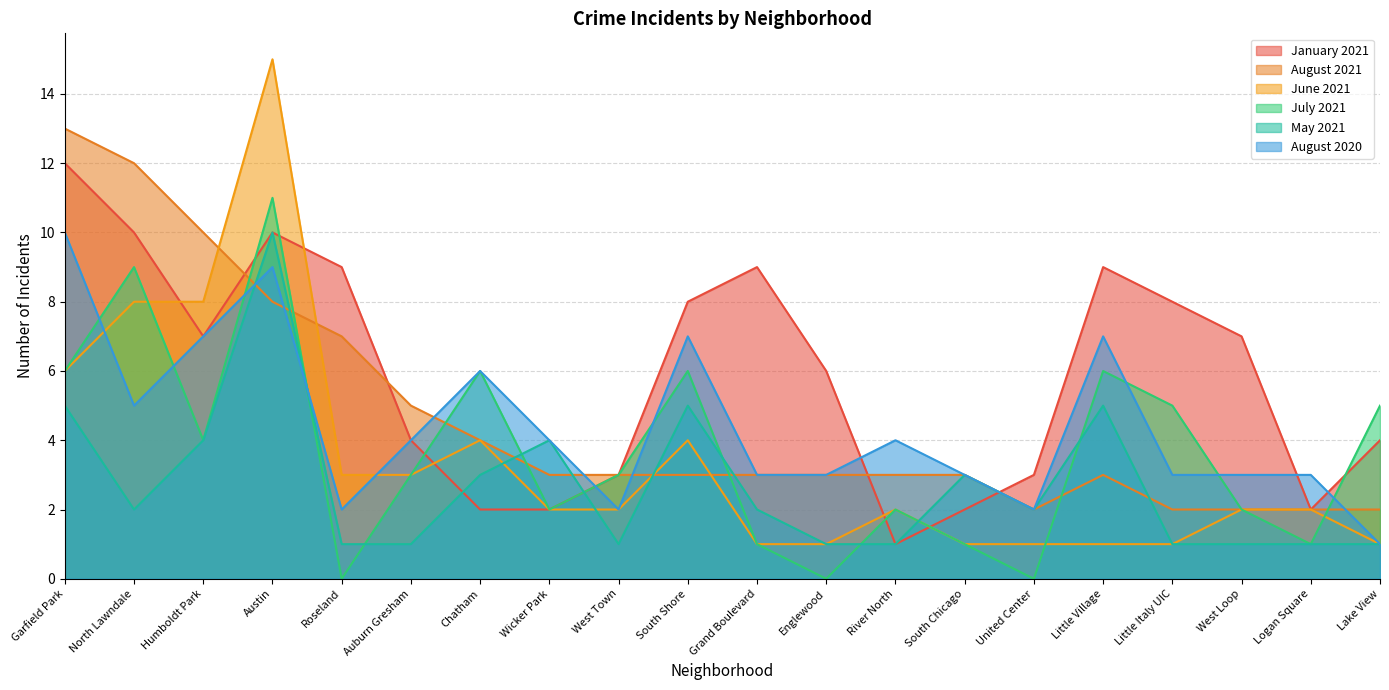

Which series has the largest total across all categories?

January 2021